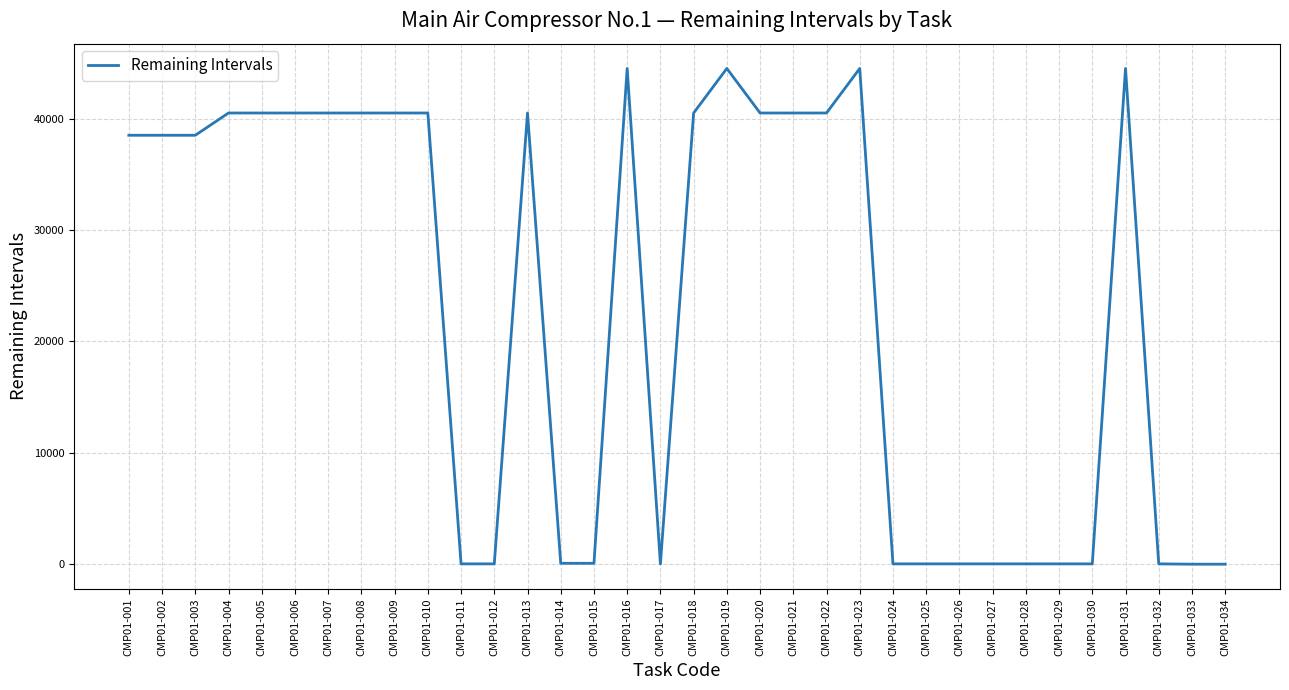

Between CMP01-009 and CMP01-015, which is larger?

CMP01-009